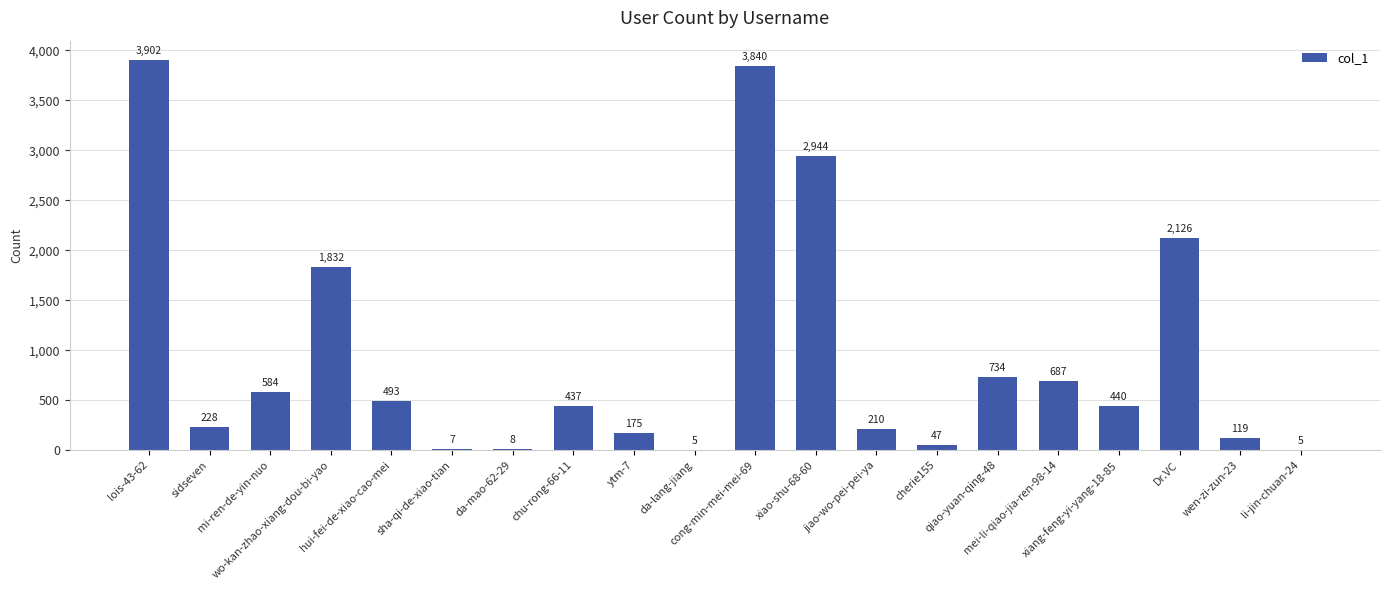

What is the sum of all values?

18823